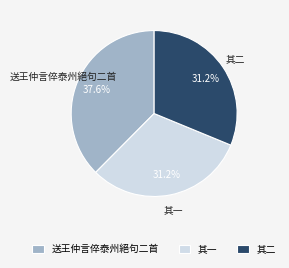

Approximately how many times larger is the value at 送王仲言倅泰州絕句二首 compared to 其二?

1.2